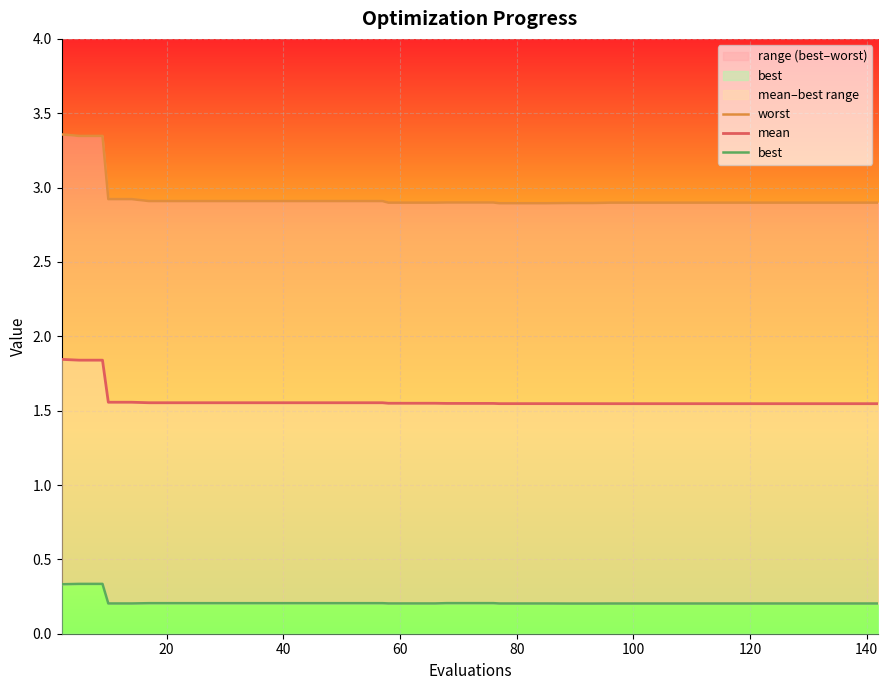

True or false: best and worst intersect in this chart.

False